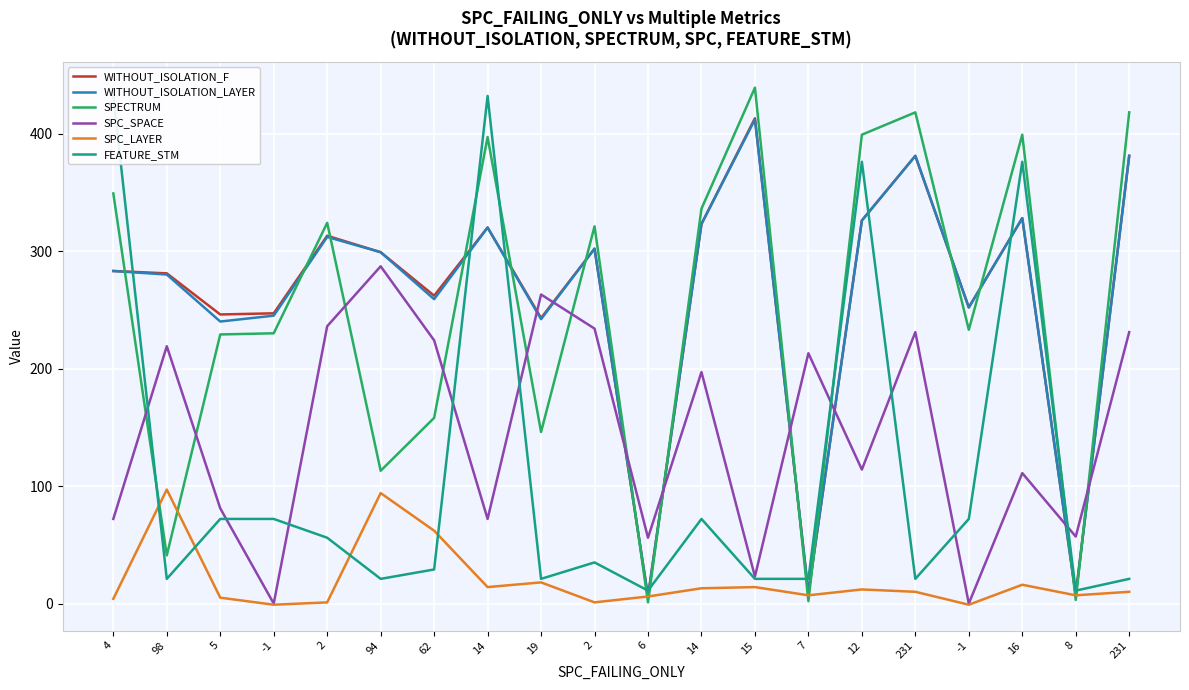

At which category is the sum across all series the highest?

16